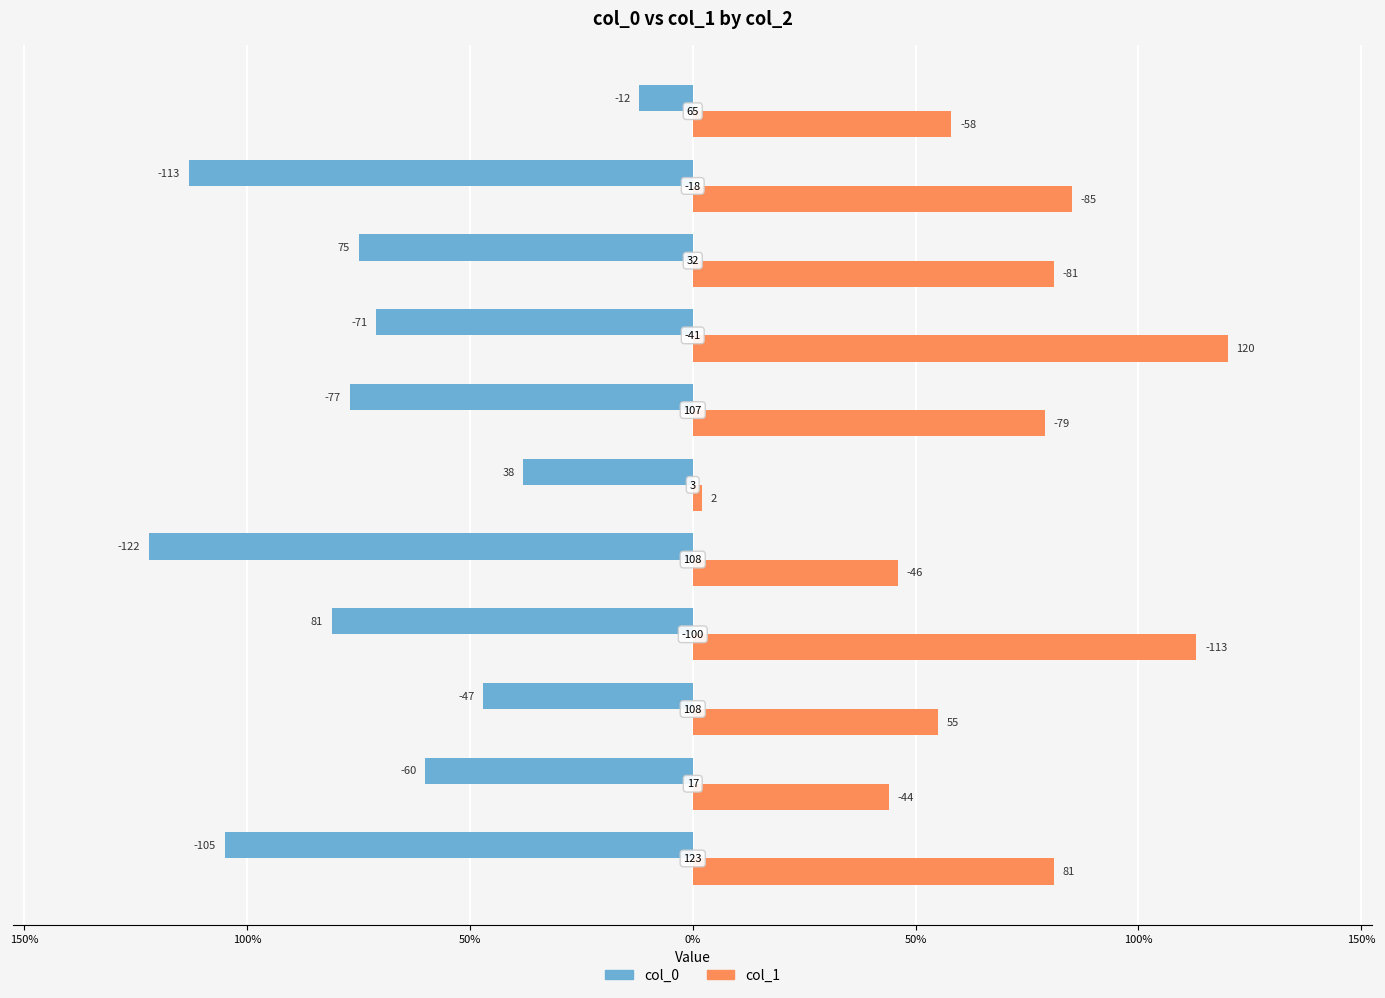

What are all the series names shown in the legend?

col_0, col_1